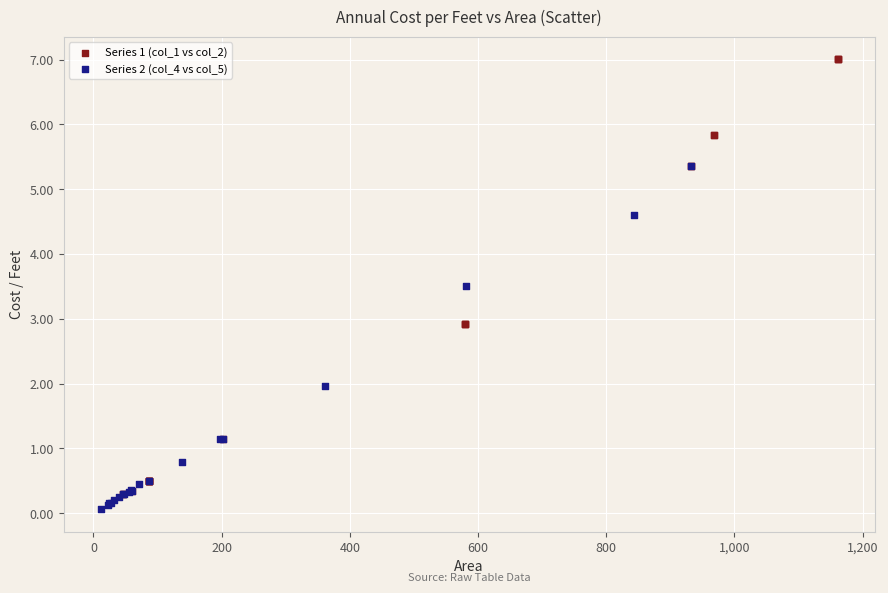

Which series contains the highest Y value?

Series 1 (col_1 vs col_2)